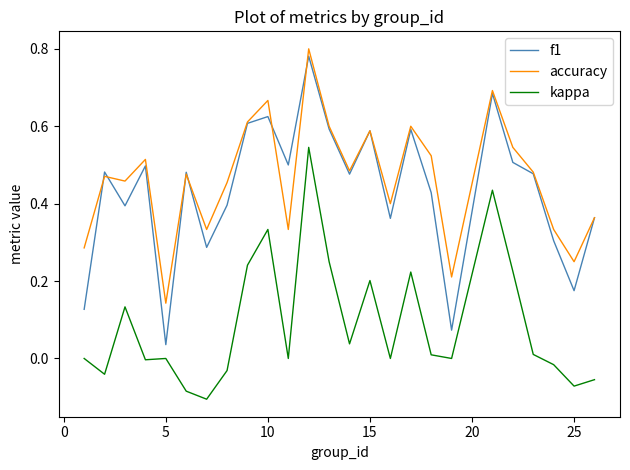

True or false: accuracy and kappa intersect in this chart.

False